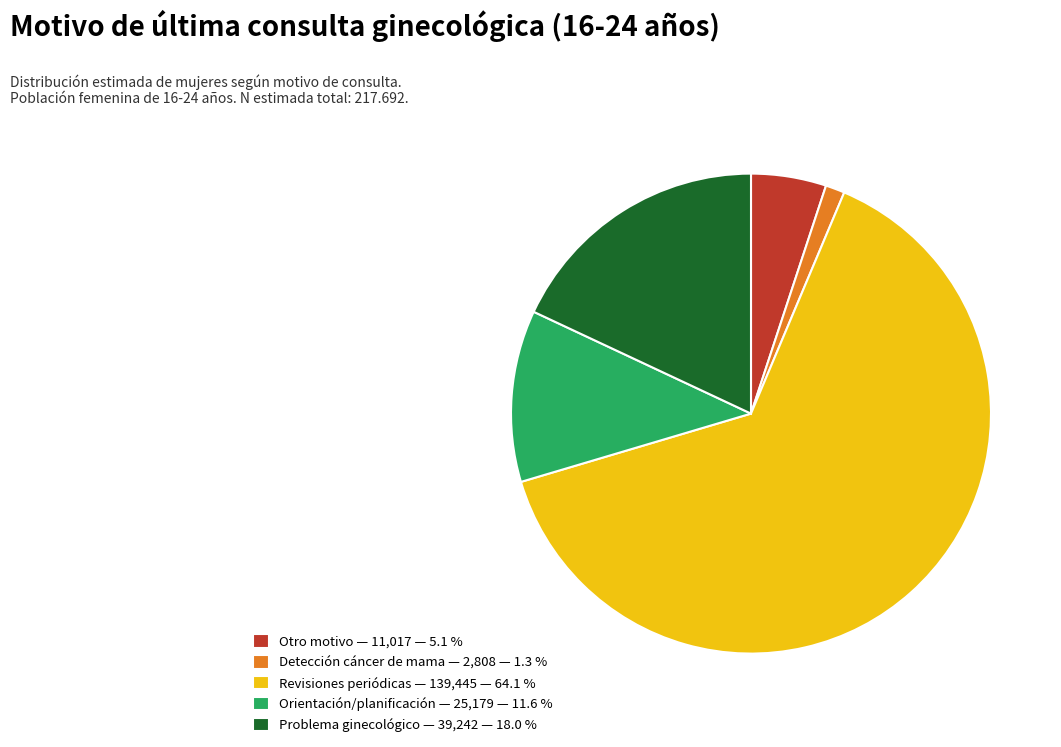

The Problema ginecológico slice represents 30% of the pie. True or false?

False